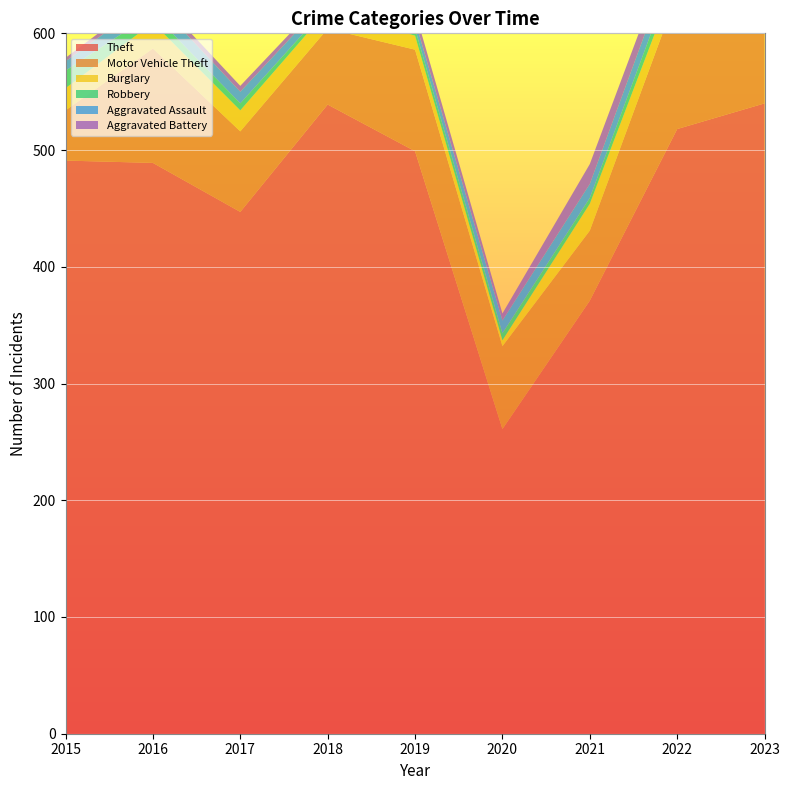

Reading left to right, transcribe all the data shown in this chart.

Theft: 2015=491	2016=489	2017=447	2018=539	2019=499	2020=261	2021=371	2022=518	2023=540
Motor Vehicle Theft: 2015=43	2016=98	2017=69	2018=65	2019=87	2020=71	2021=60	2022=116	2023=129
Burglary: 2015=19	2016=22	2017=18	2018=16	2019=12	2020=5	2021=23	2022=16	2023=9
Robbery: 2015=15	2016=8	2017=6	2018=3	2019=6	2020=6	2021=5	2022=10	2023=7
Aggravated Assault: 2015=8	2016=13	2017=10	2018=7	2019=7	2020=11	2021=12	2022=15	2023=18
Aggravated Battery: 2015=3	2016=5	2017=5	2018=4	2019=8	2020=6	2021=17	2022=13	2023=11